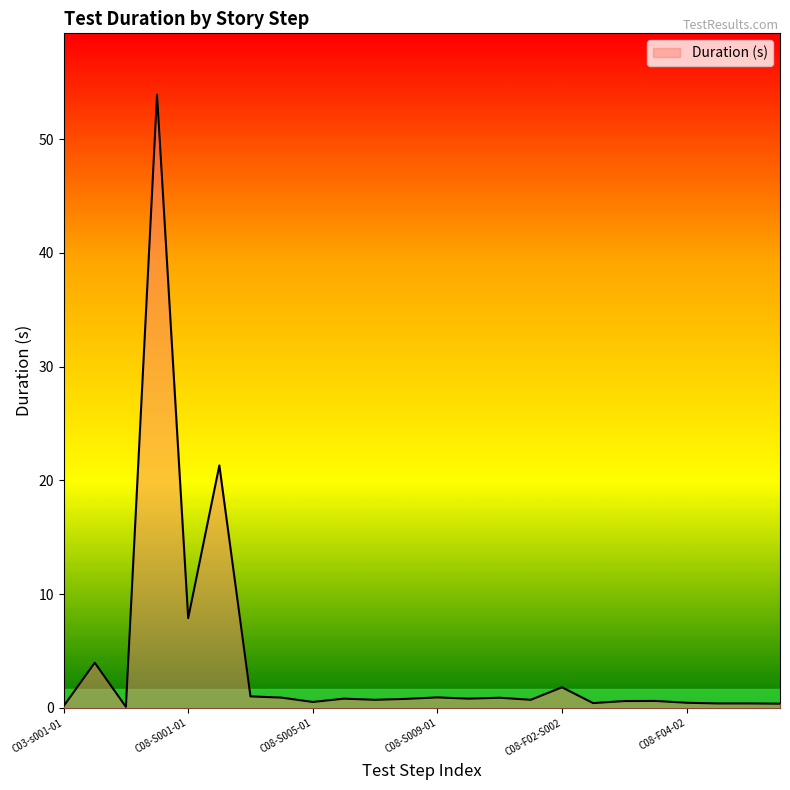

Does the chart display data point markers on the line(s)?

No